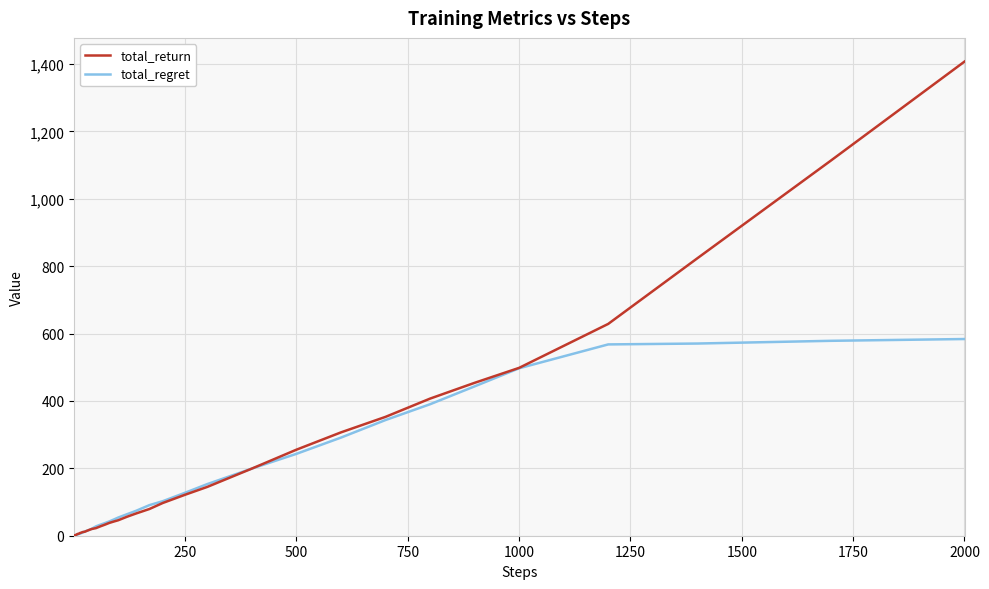

Rank the series by their maximum value, from highest to lowest.

total_return, total_regret